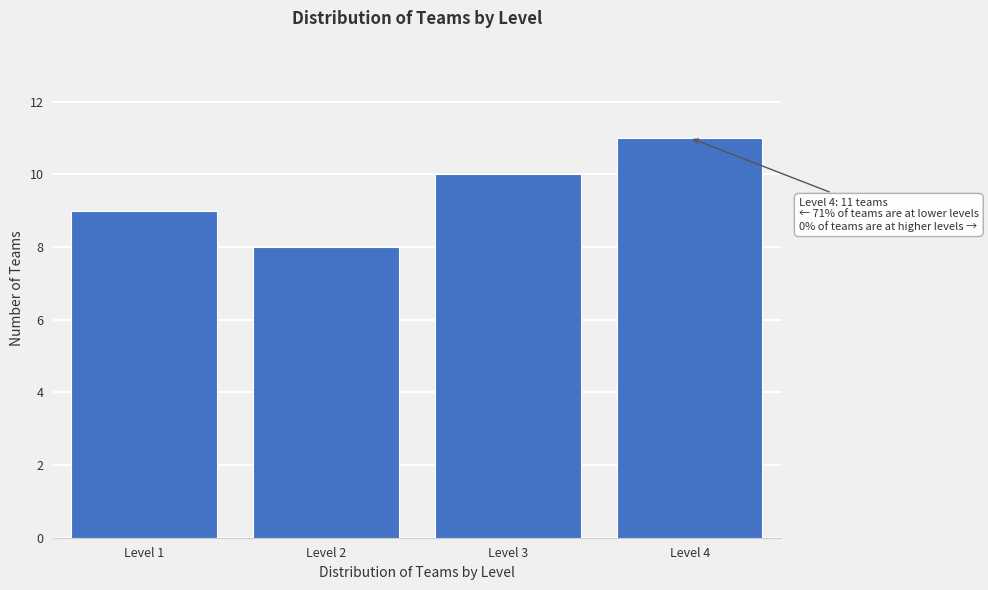

Reading left to right, transcribe all the data shown in this chart.

Level 1=9	Level 2=8	Level 3=10	Level 4=11